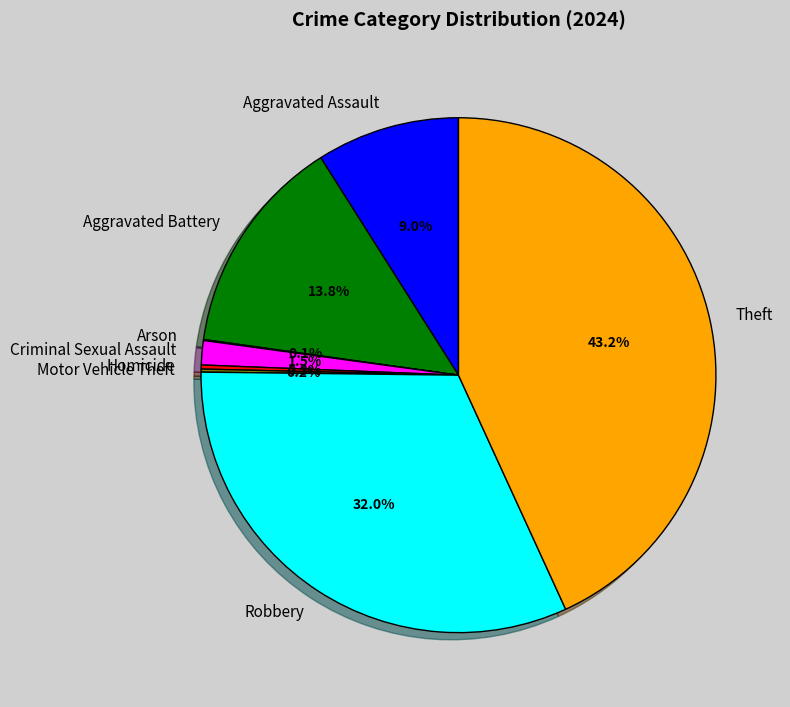

What is the largest slice in the pie chart?

Theft